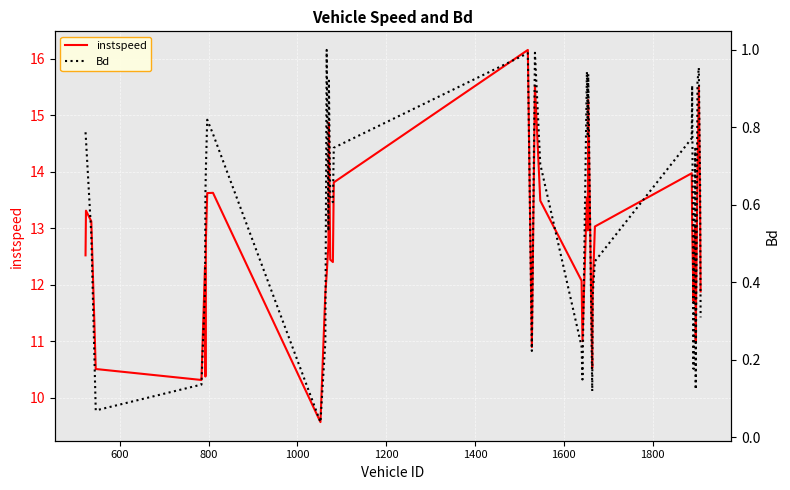

True or false: instspeed and Bd cross at least once.

False